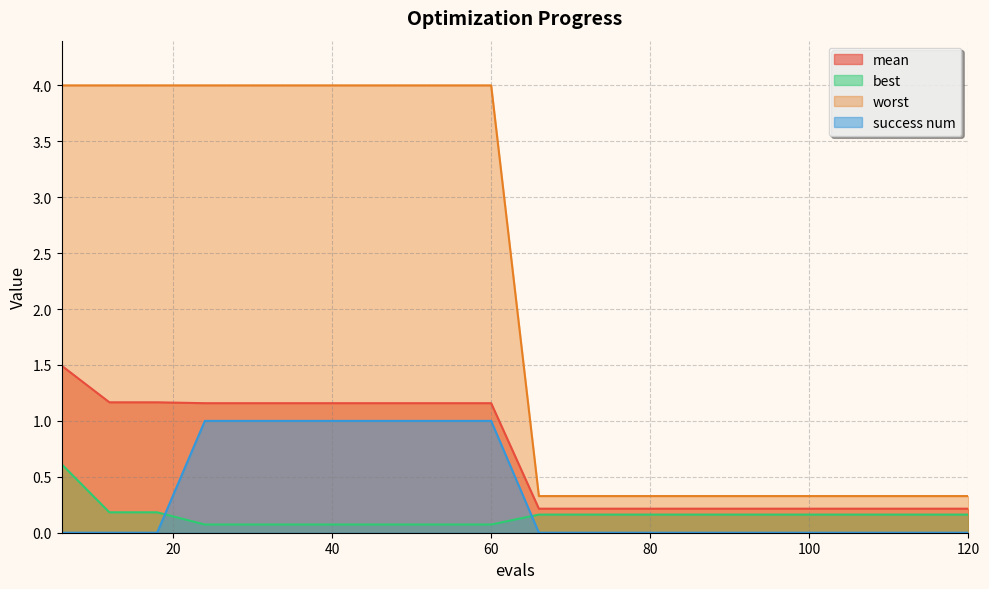

True or false: worst has more than 1 points higher than both neighbors.

False